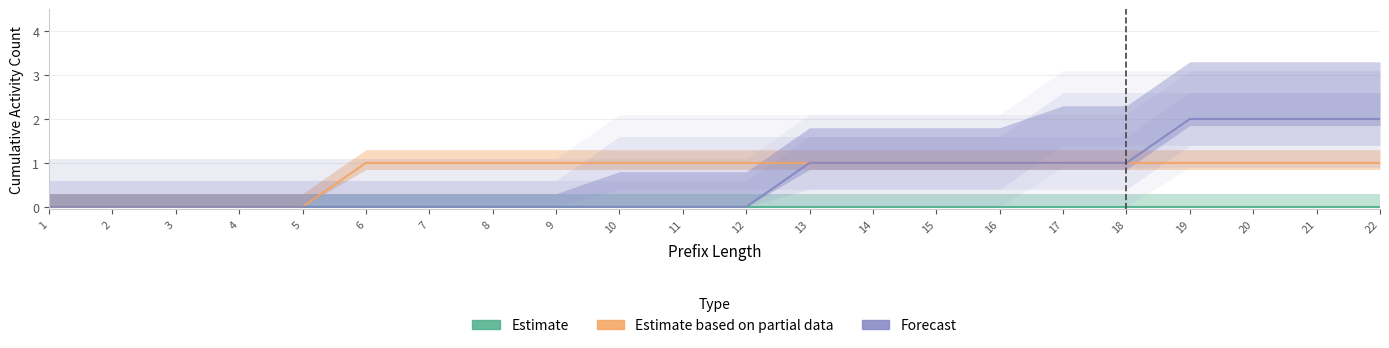

Which series has the largest range (max minus min)?

Forecast